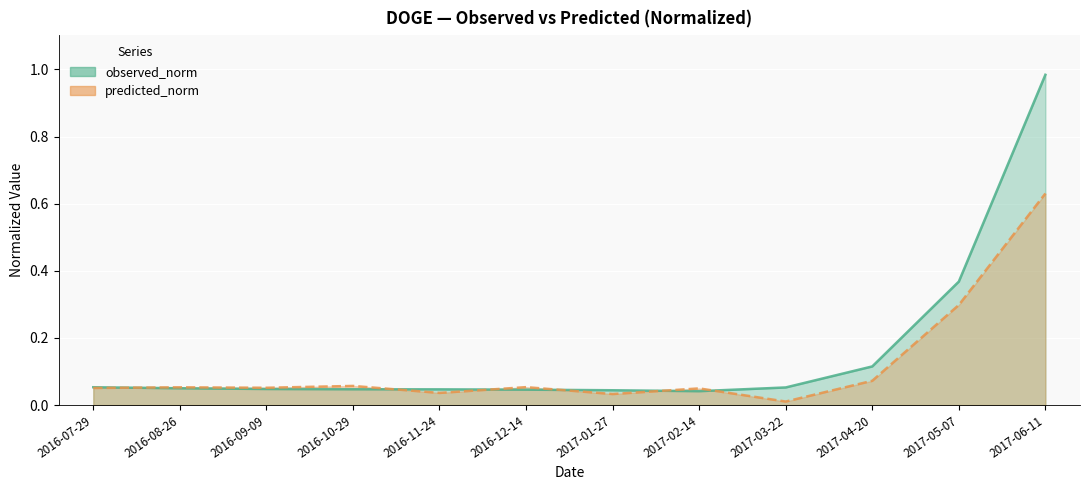

How many interior local peaks does the predicted_norm series have?

4